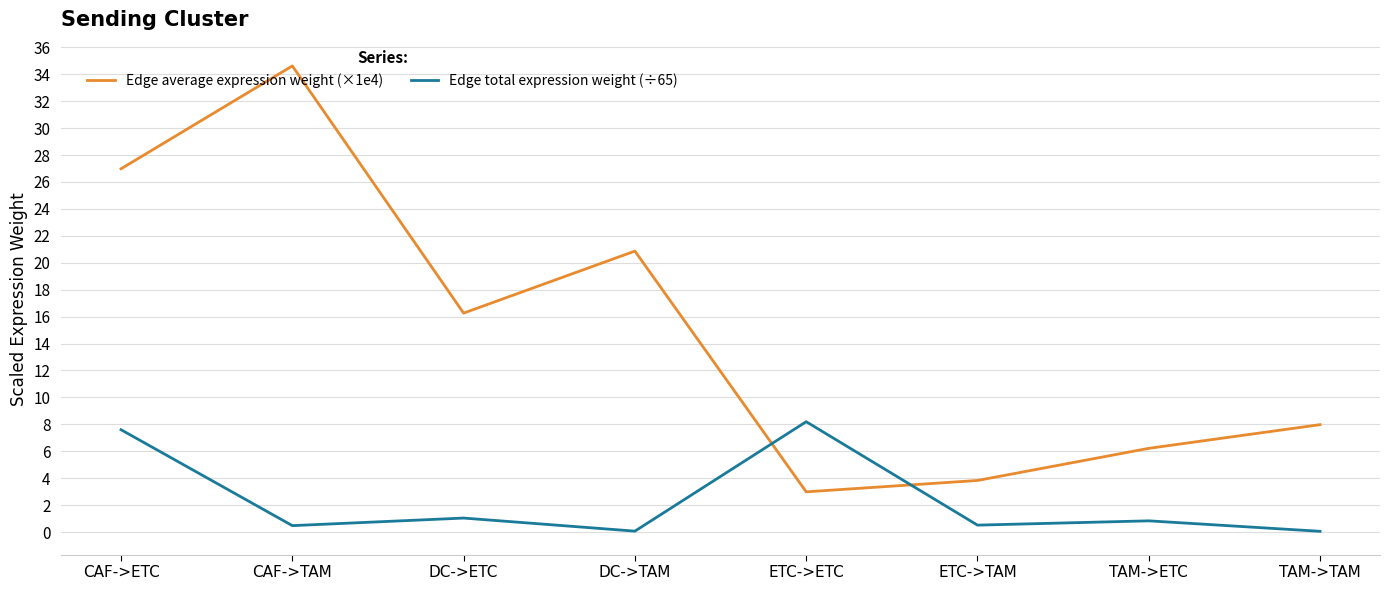

Reading right to left, transcribe all the data shown in this chart.

Edge average expression weight (×1e4): 8.0	6.2	3.8	3.0	20.9	16.3	34.6	27.0
Edge total expression weight (÷65): 0.1	0.8	0.5	8.2	0.1	1.0	0.5	7.6